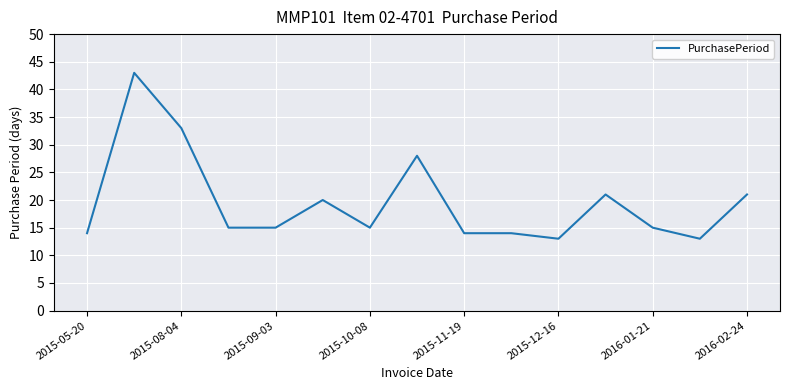

What is the minimum value shown in the chart?

13